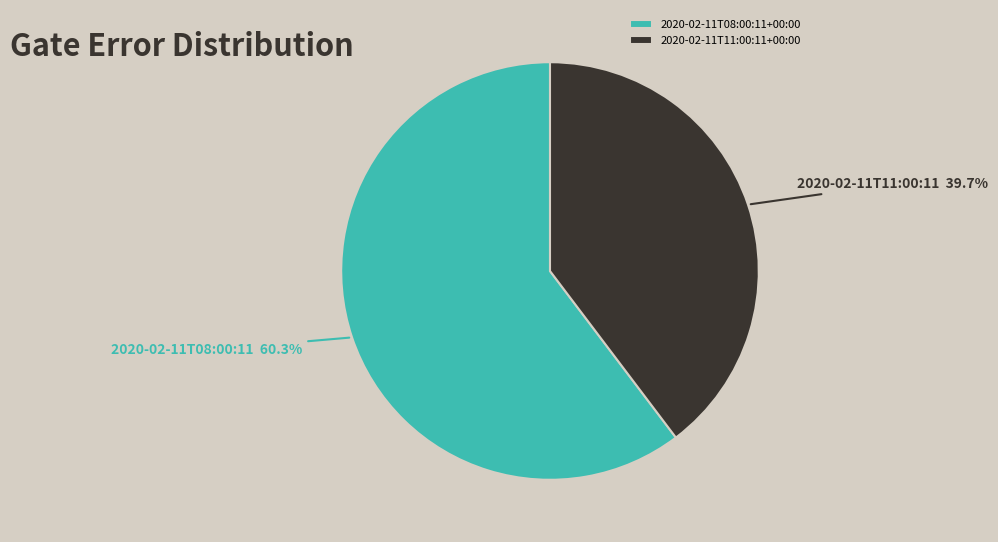

What is the smallest slice in the pie chart?

2020-02-11T11:00:11+00:00